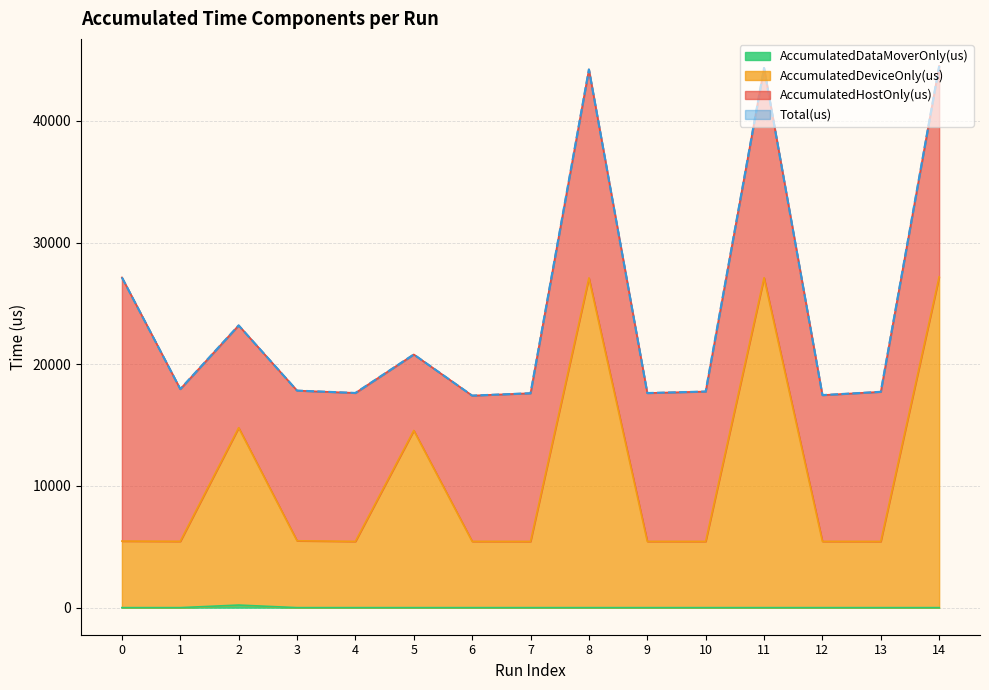

Which has a higher value, 6 or 7?

6